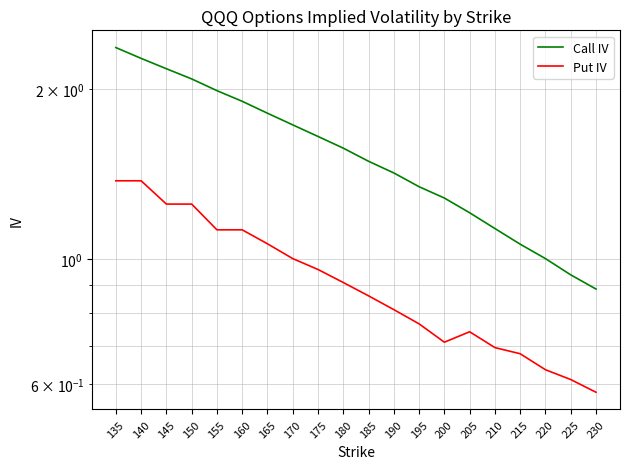

What is the smallest value displayed?

0.6